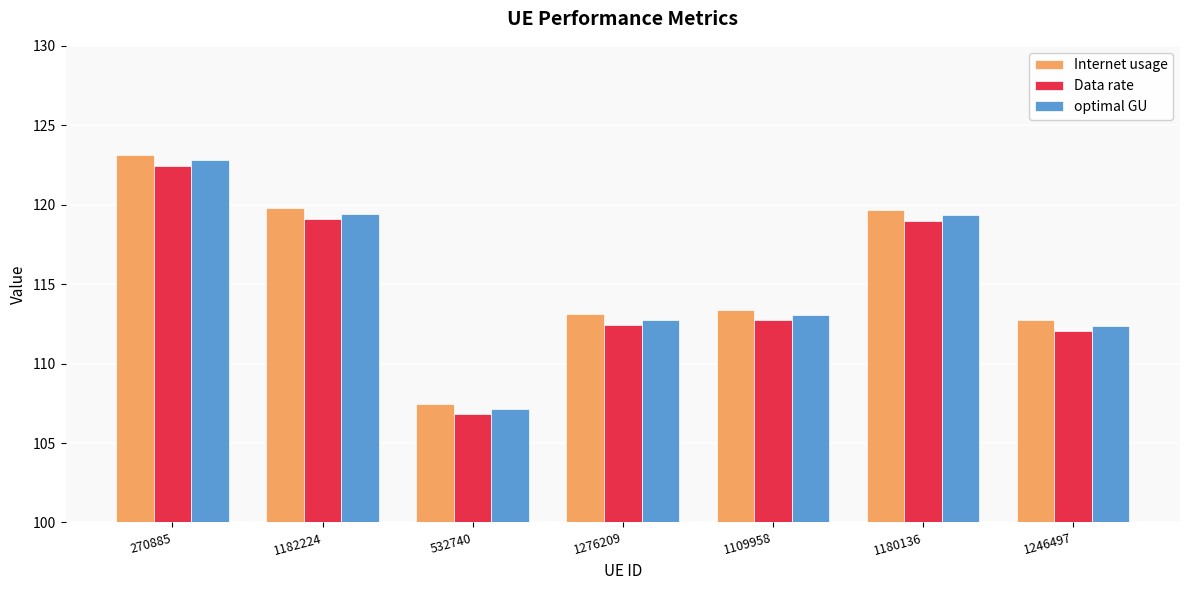

What is the label of the 2nd bar from the left?

1182224